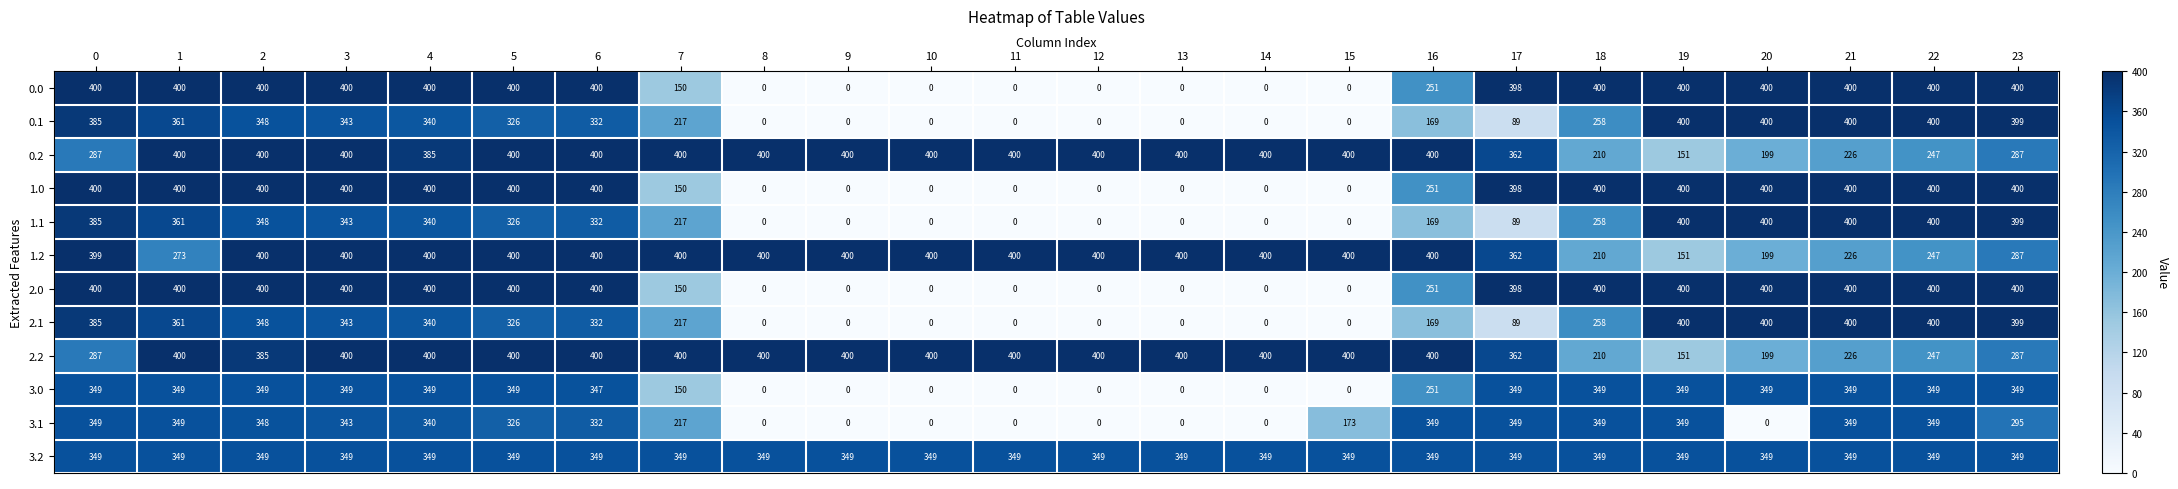

What is the approximate value of 3.2 at 18?

349